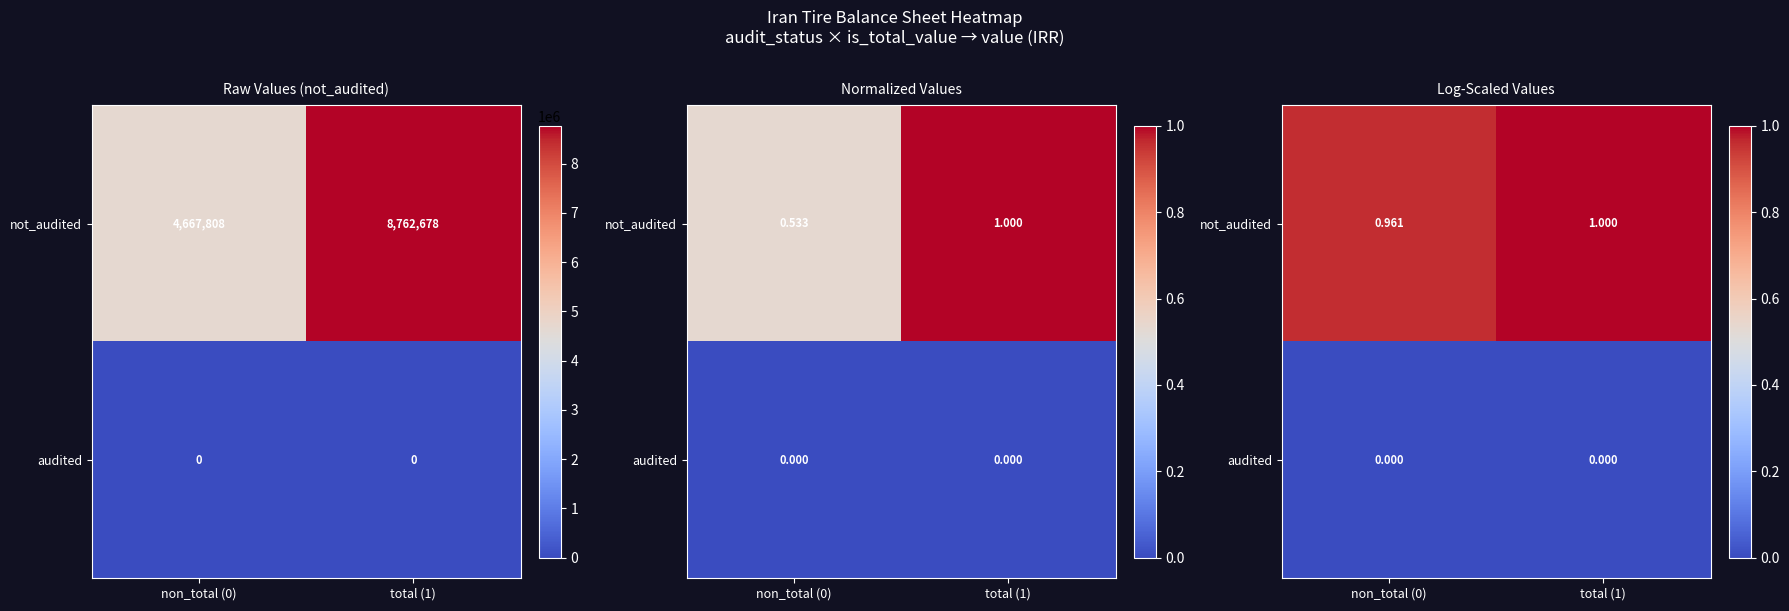

What is the sum of all not_audited values?

2.0